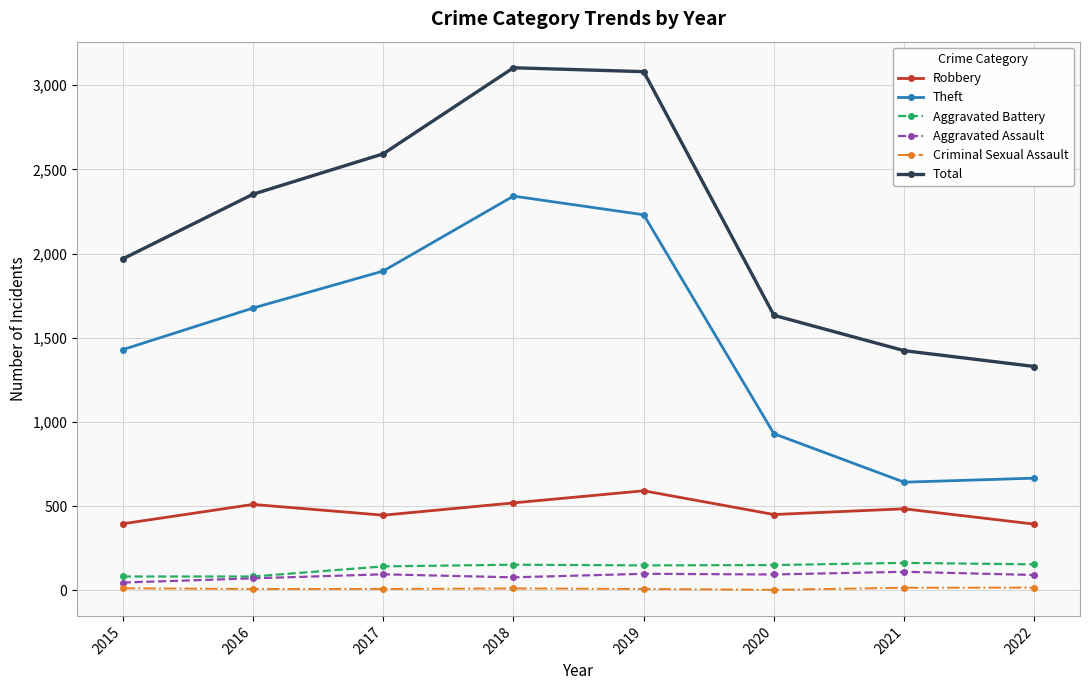

Is the value of Theft at 2017 greater than the value of Aggravated Battery at 2022?

Yes